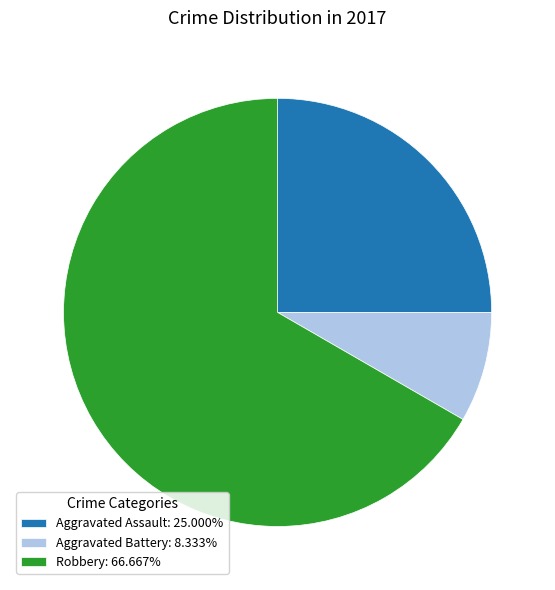

Combined, do Robbery: 66.667% and Aggravated Assault: 25.000% account for over 50%?

Yes